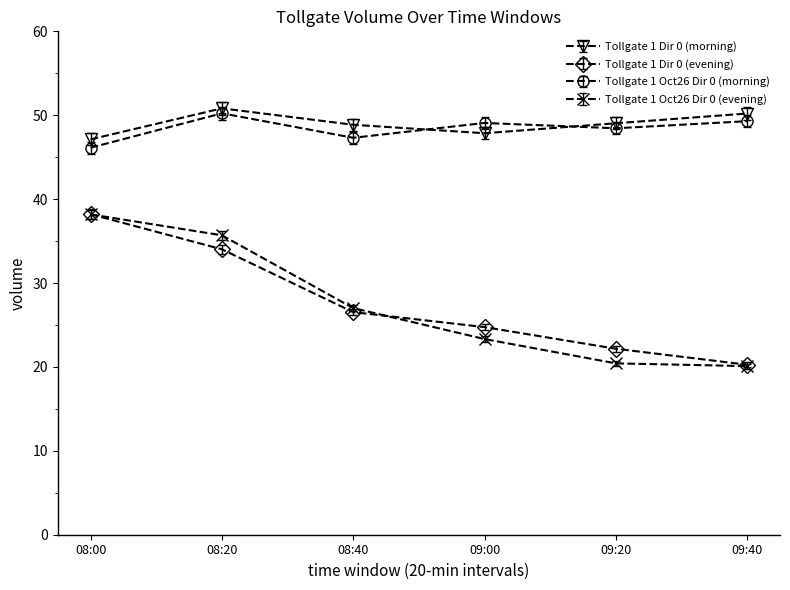

What is the value of the Tollgate 1 Dir 0 (morning) point at the 5th from the left?

49.0